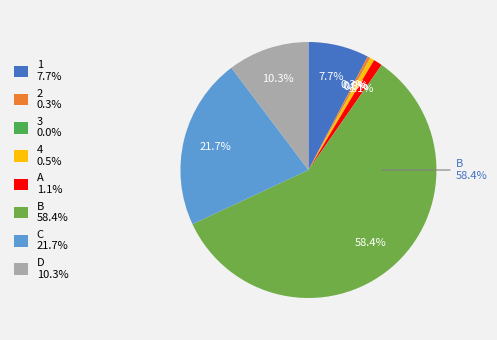

Rank the categories by value from highest to lowest.

B, C, D, 1, A, 4, 2, 3